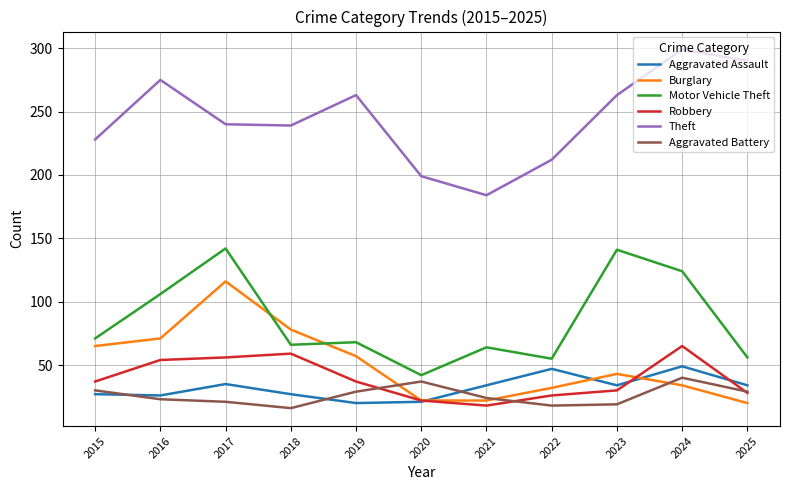

What is the spread (max minus min) of values at 2023?

244